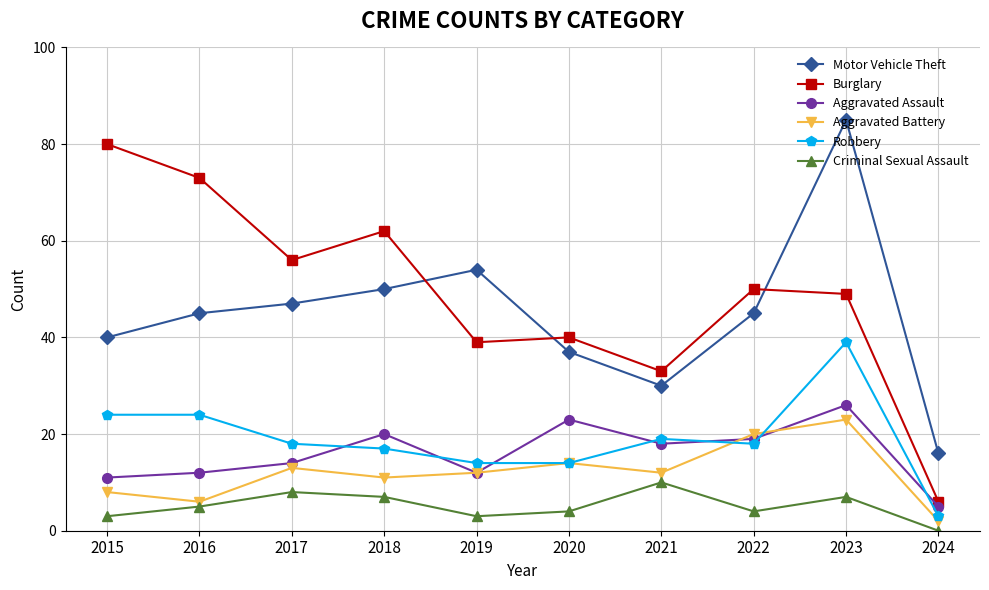

What is the average value of the Burglary series?

49